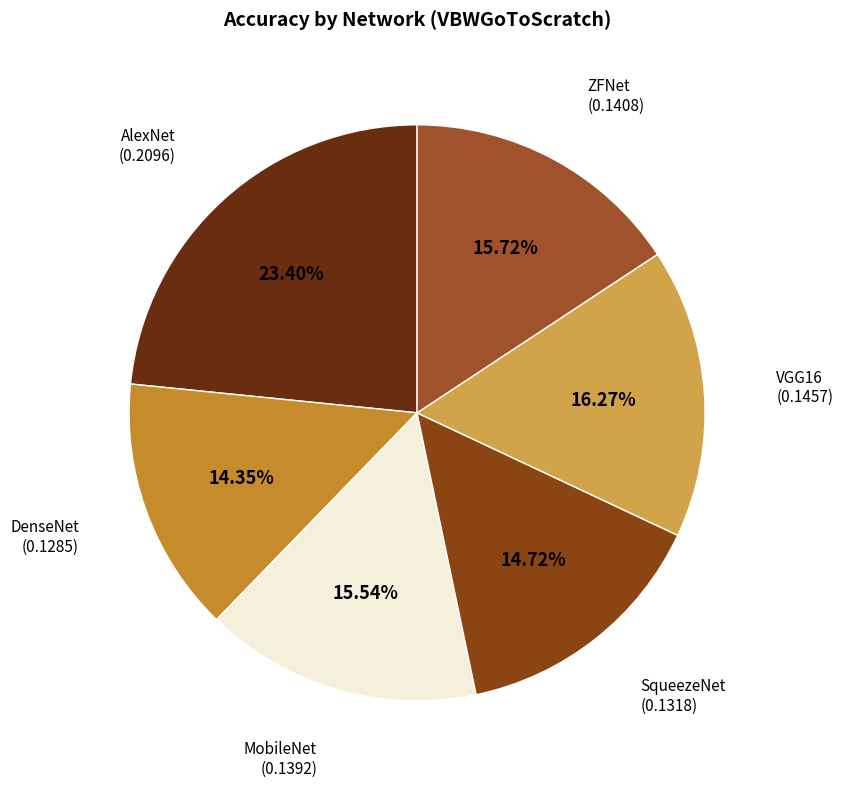

Count the number of slices in the pie.

6